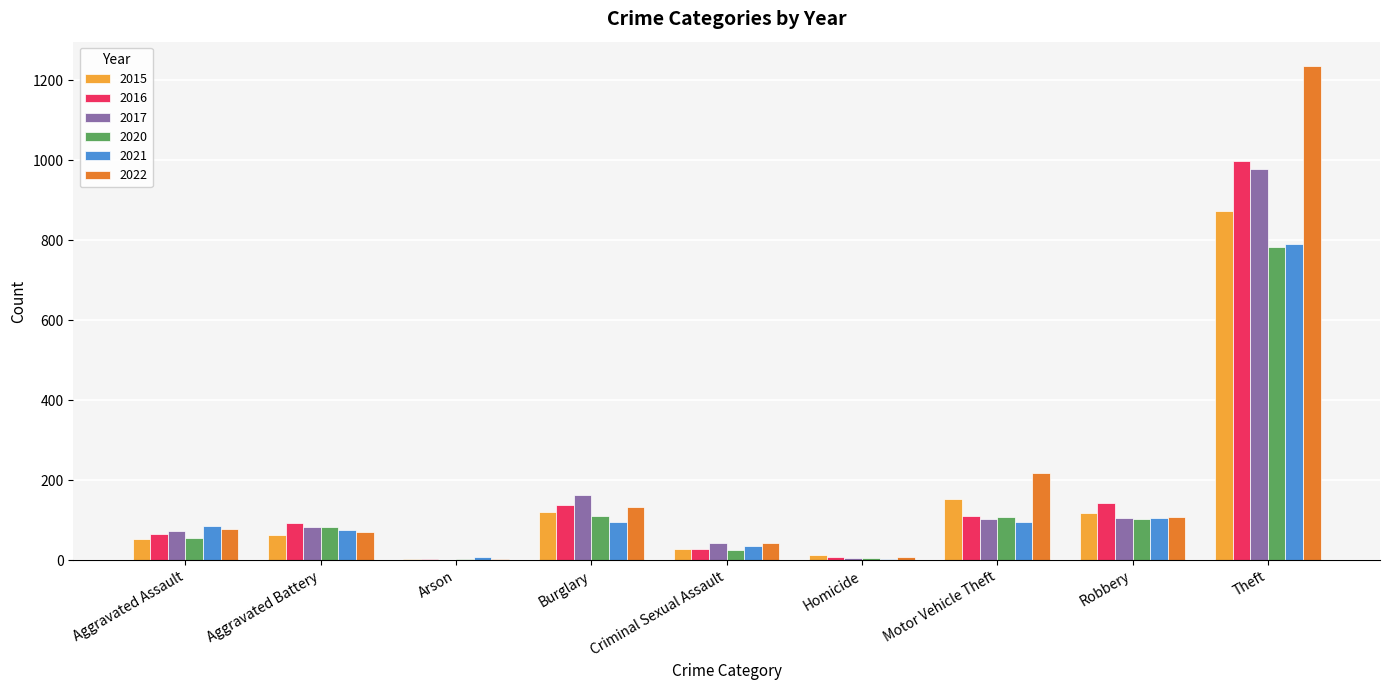

At which category is the sum across all series the highest?

Theft